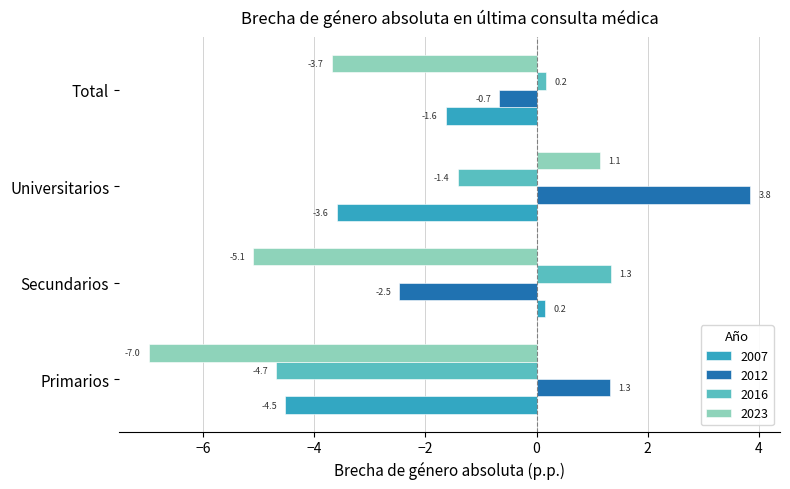

True or false: 2012 has a value of -1.7 at Secundarios.

False